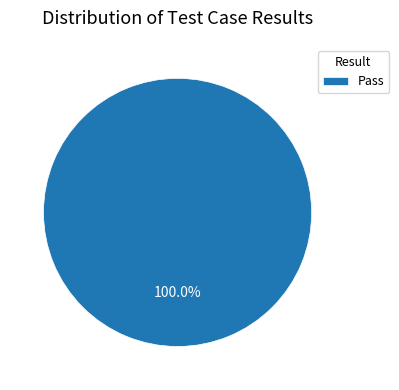

Does Pass represent more than half of the total?

Yes